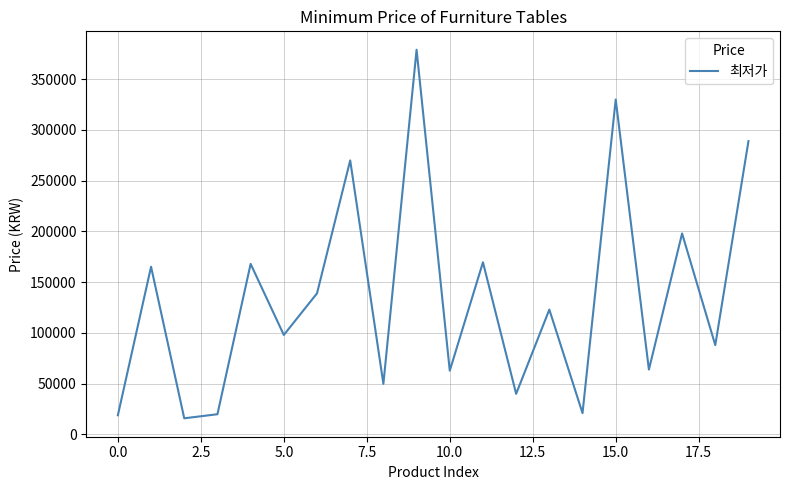

What is the difference between the maximum and minimum values?

363100